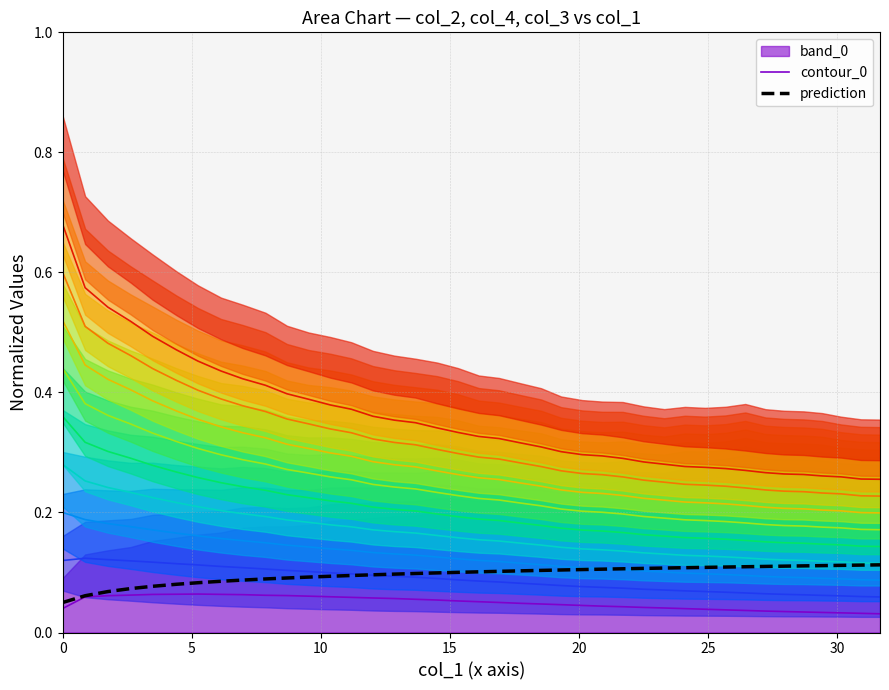

Between 16 and 11, which is larger?

11